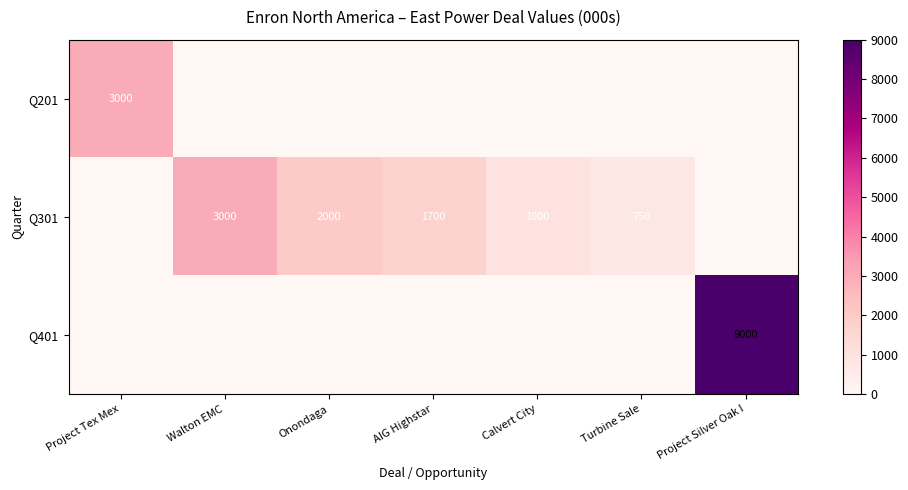

The Q401 series shows 12860 at Project Silver Oak I. True or false?

False